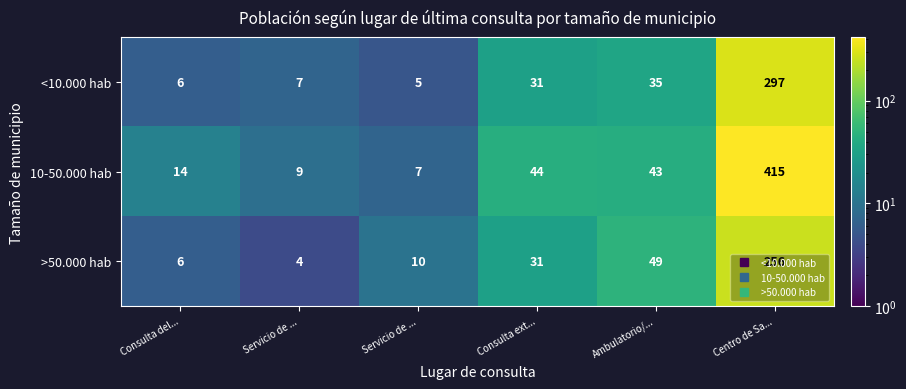

At which category is the sum across all series the highest?

Centro de Sa...